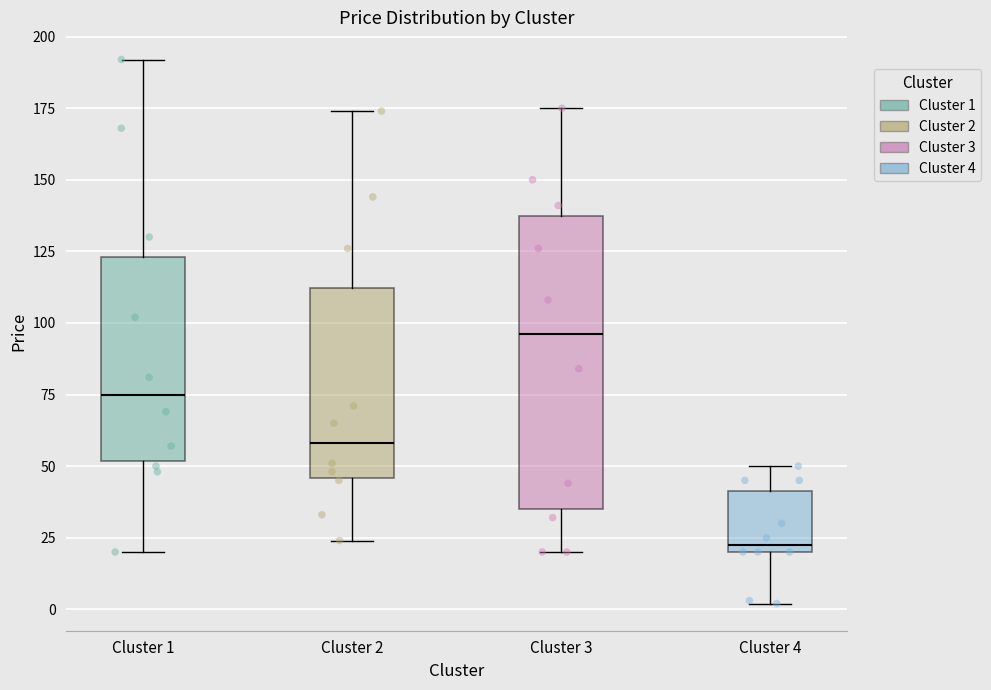

Which box's median line is the lowest?

Cluster 4